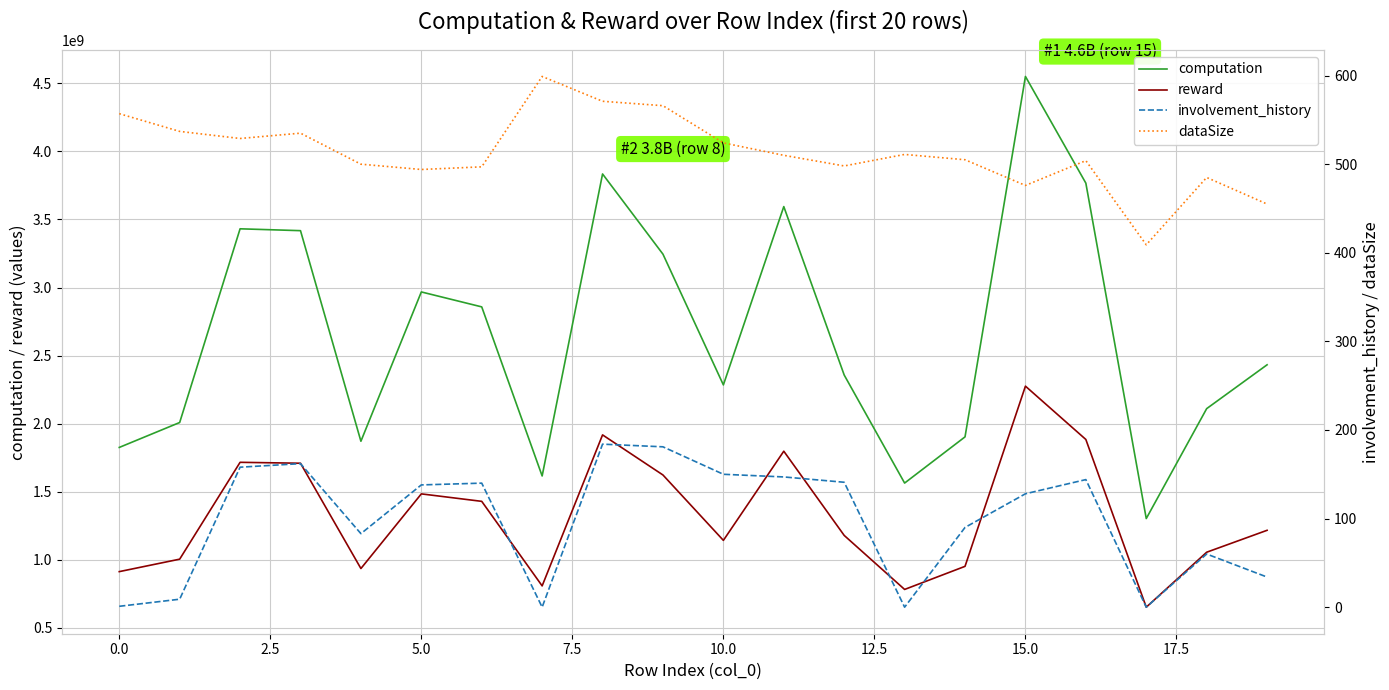

Between 14 and 17, which is larger?

14